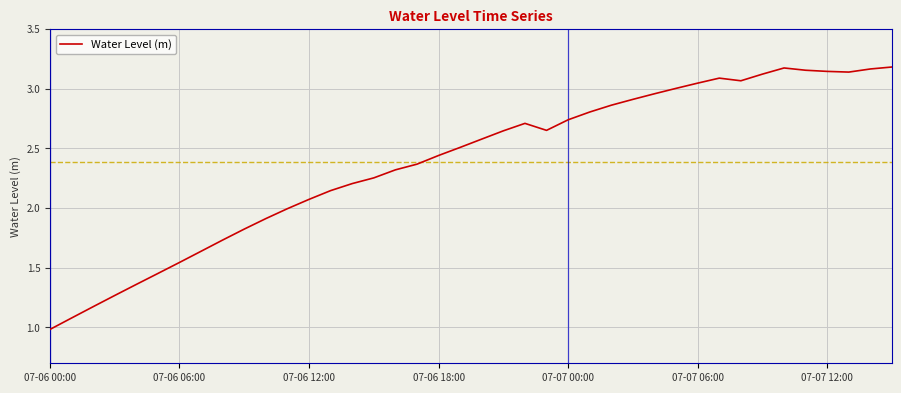

What is the minimum value shown in the chart?

1.0